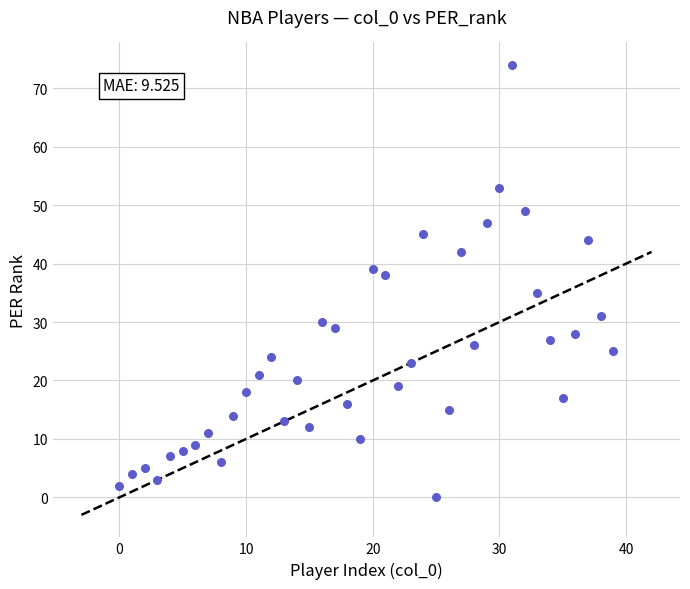

What is the range of Y values (max minus min)?

74